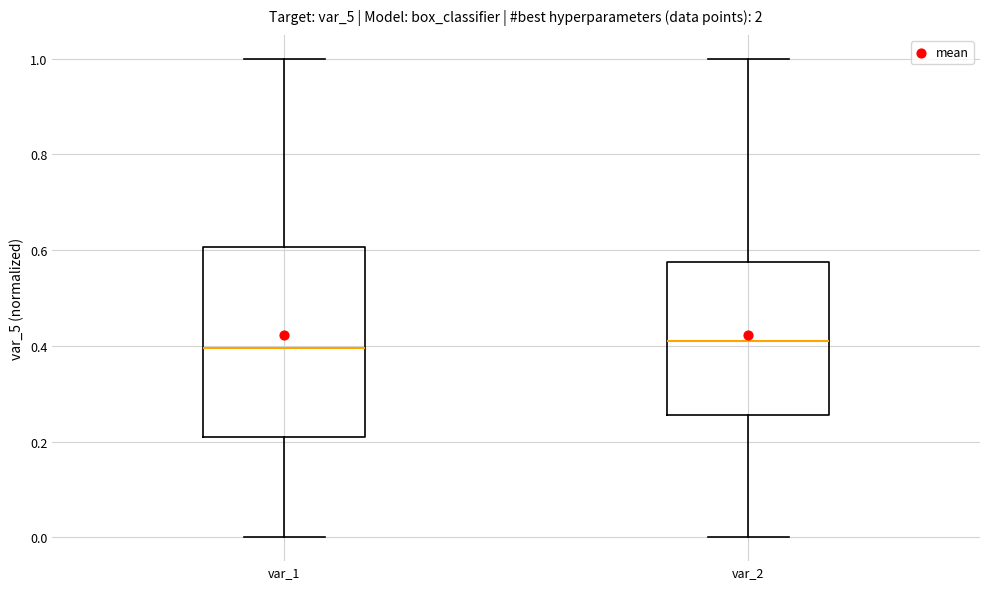

Reading left to right, transcribe this box plot: for each box, give where its median line is, the range the box spans, and where its two whiskers end, as read against the y-axis. The values are not printed on the chart, so give them approximately, as read against the axis.

var_1: median 0.40, box 0.20 to 0.60, whiskers 0.00 to 1.00
var_2: median 0.42, box 0.26 to 0.58, whiskers 0.00 to 1.00